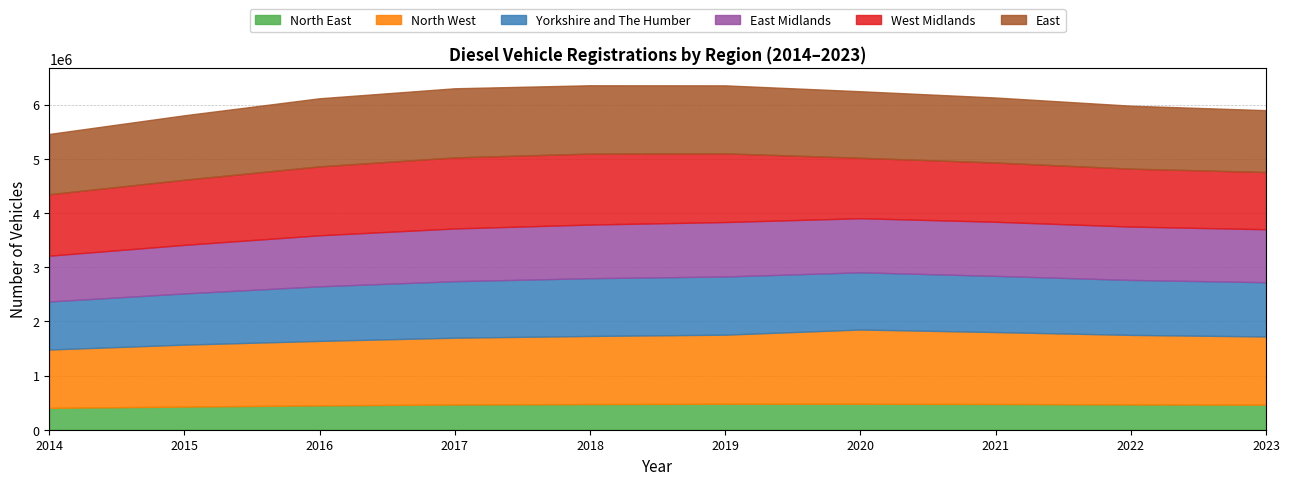

What is the average value of the North East series?

458390